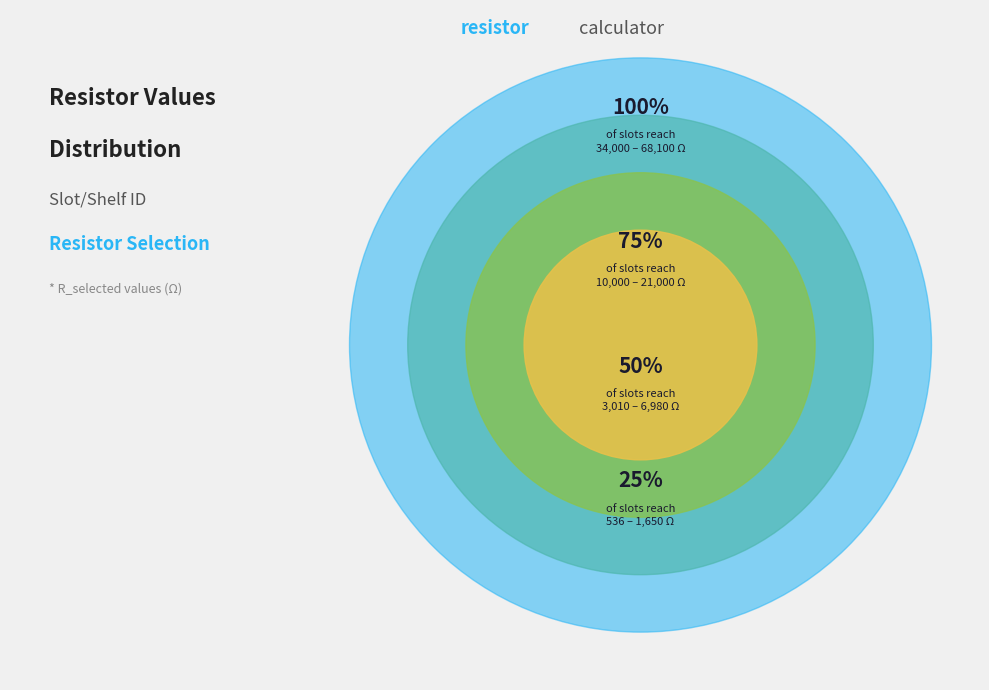

Does any single category account for the majority?

No